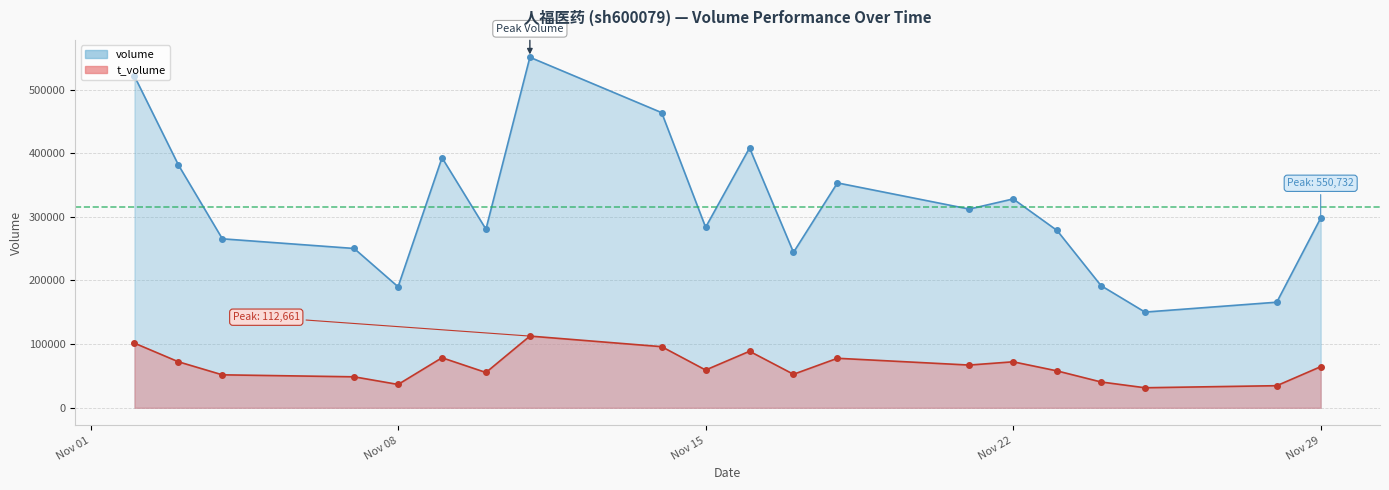

True or false: volume_line and t_volume_line cross at least once.

False